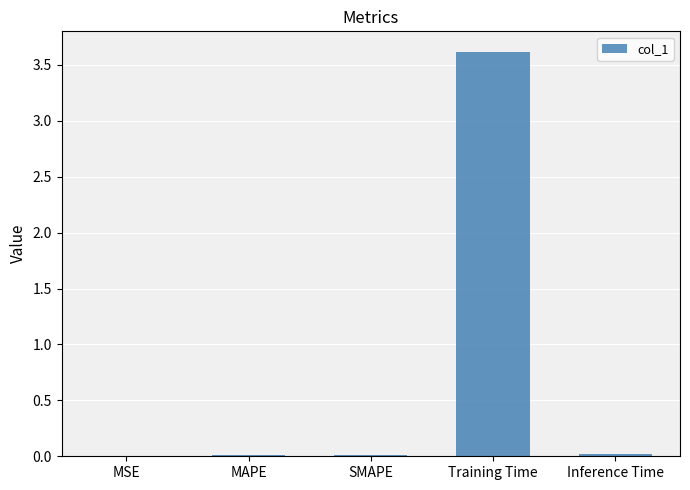

What is the maximum value shown in the chart?

3.6